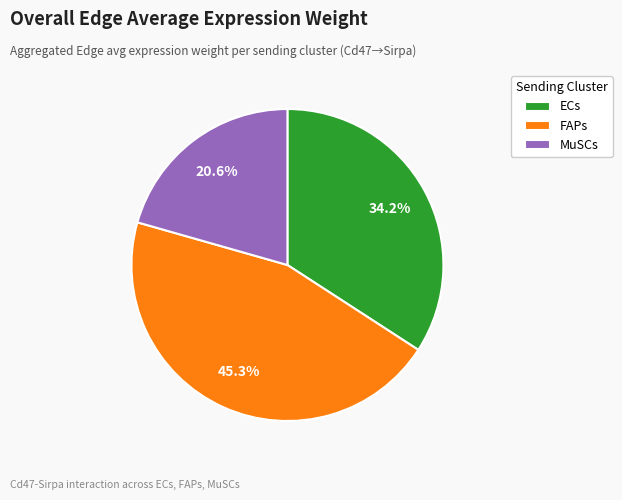

Between ECs and FAPs, which is larger?

FAPs